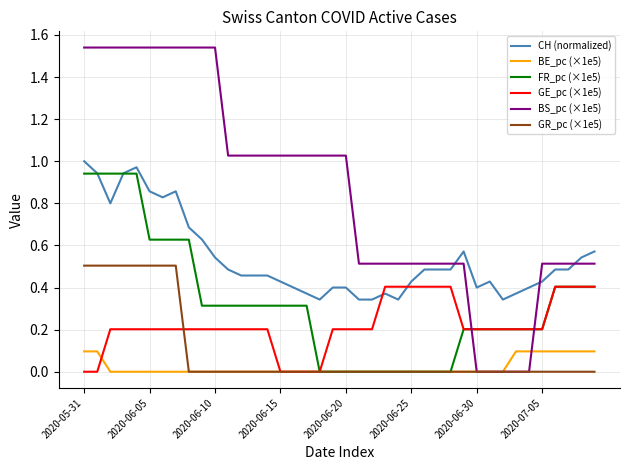

Which series ends up on top after the final intersection of BS_pc (×1e5) and FR_pc (×1e5)?

BS_pc (×1e5)